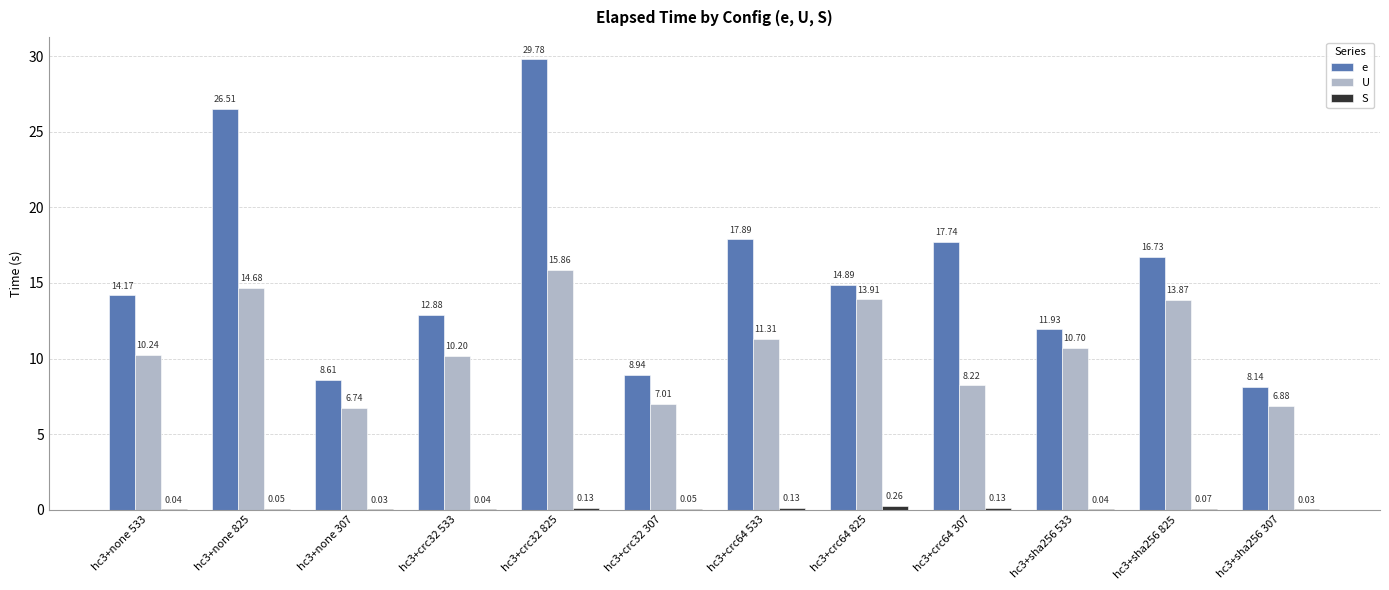

Which series has the largest total across all categories?

e